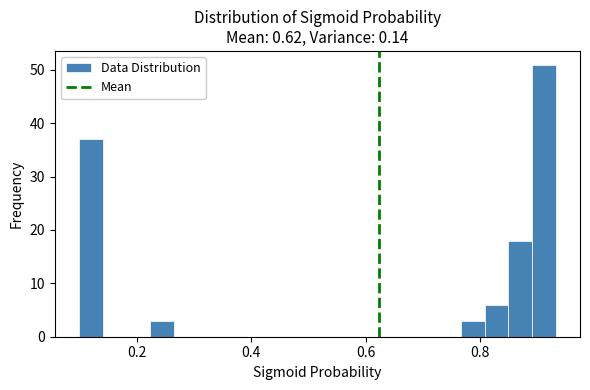

Around what value on the x-axis is the tallest bar? Give the approximate position of its centre, as read against the axis.

0.92